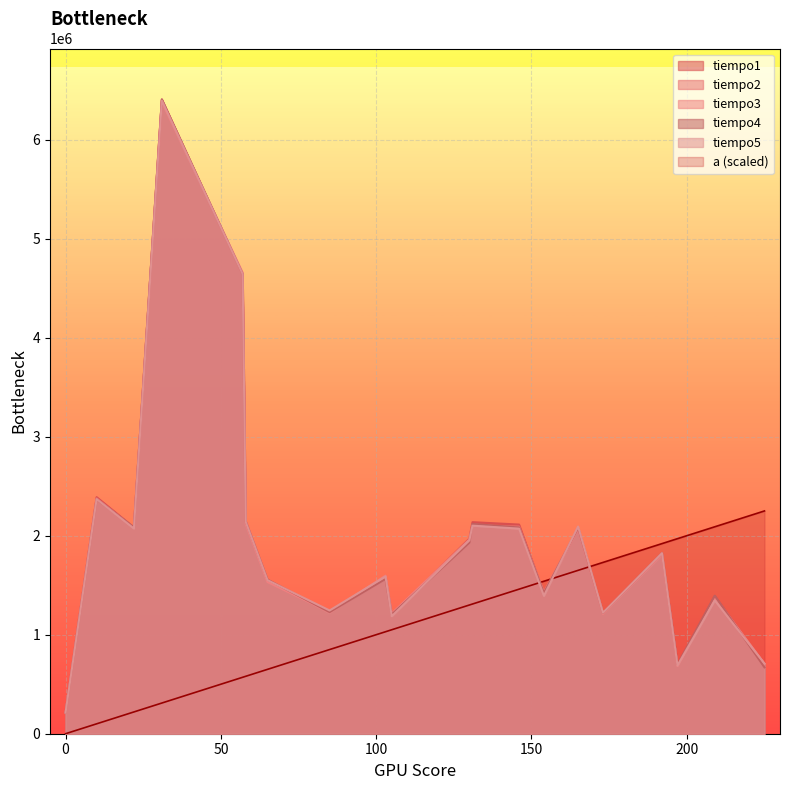

True or false: a (scaled) and tiempo3 intersect in this chart.

True